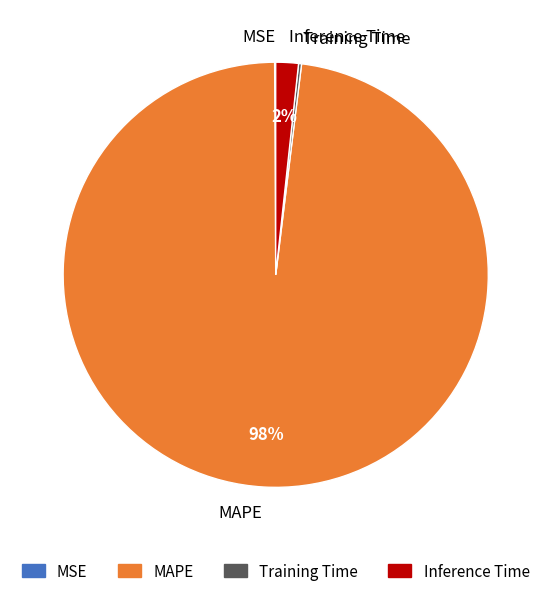

Does any single category account for the majority?

Yes